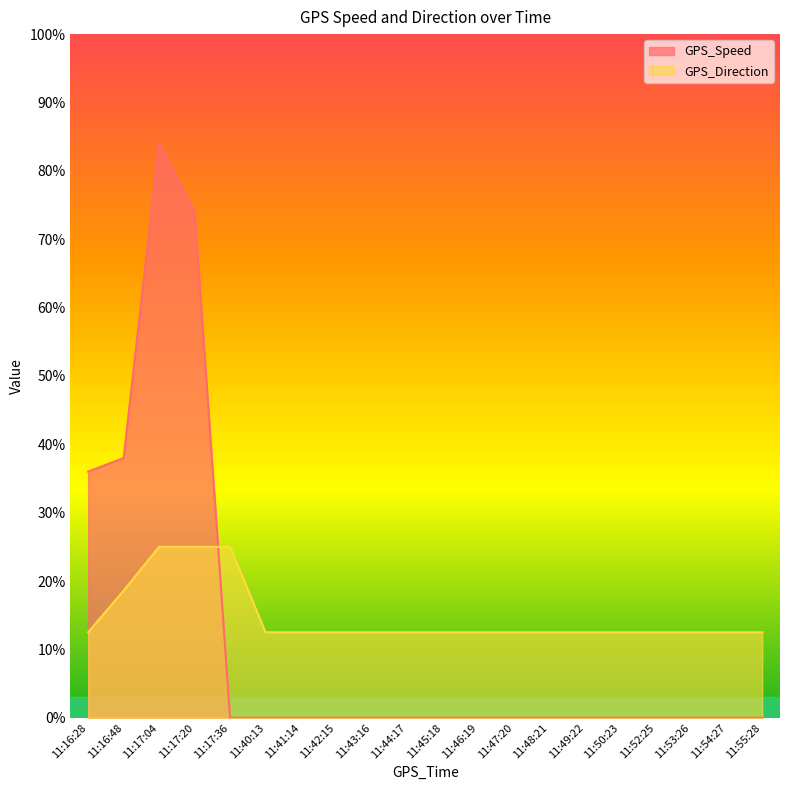

What is the difference between the maximum and minimum values in the GPS_Speed series?

84.0